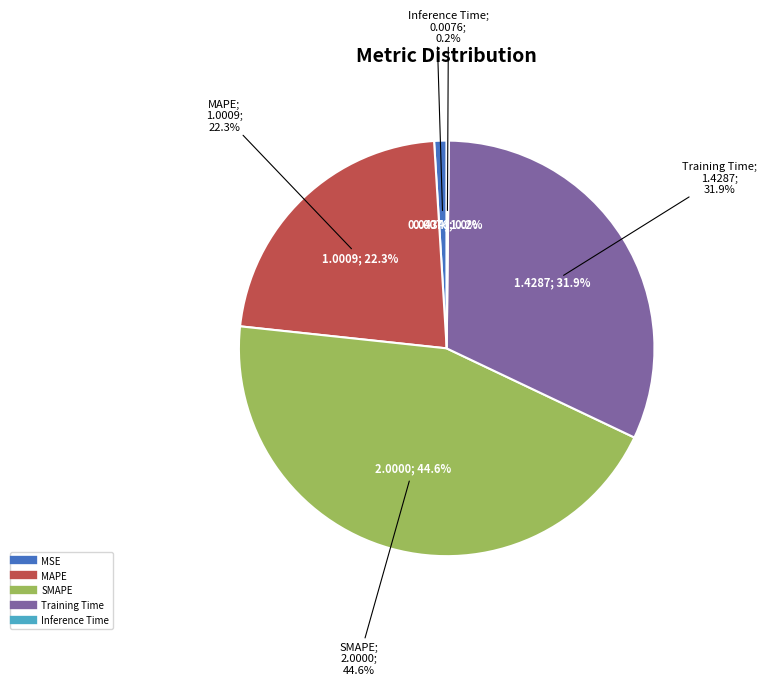

What percentage do SMAPE and Training Time together represent?

76.5%